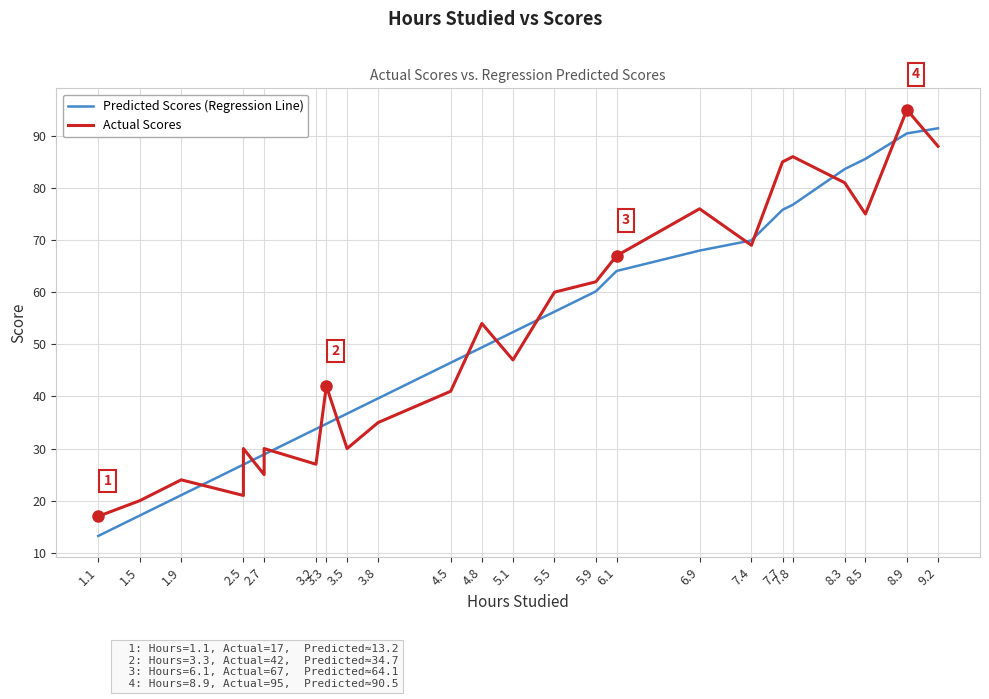

The Predicted Scores (Regression Line) series shows 7.7 at 2.5. True or false?

False